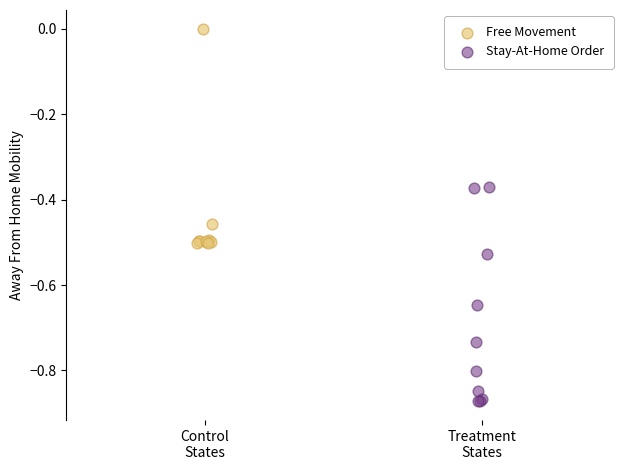

What are all the series names shown in the legend?

Free Movement, Stay-At-Home Order